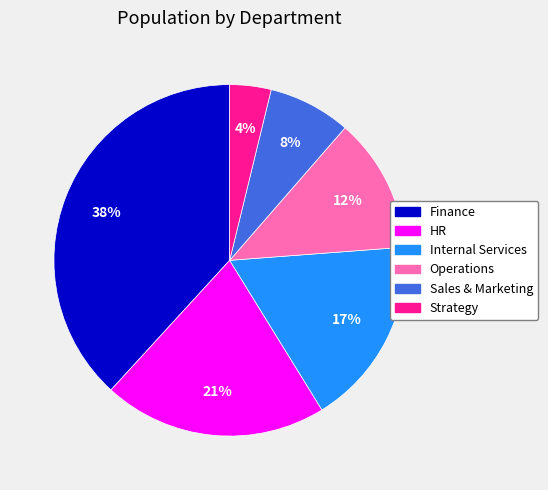

Which category has the biggest portion of the pie?

Finance